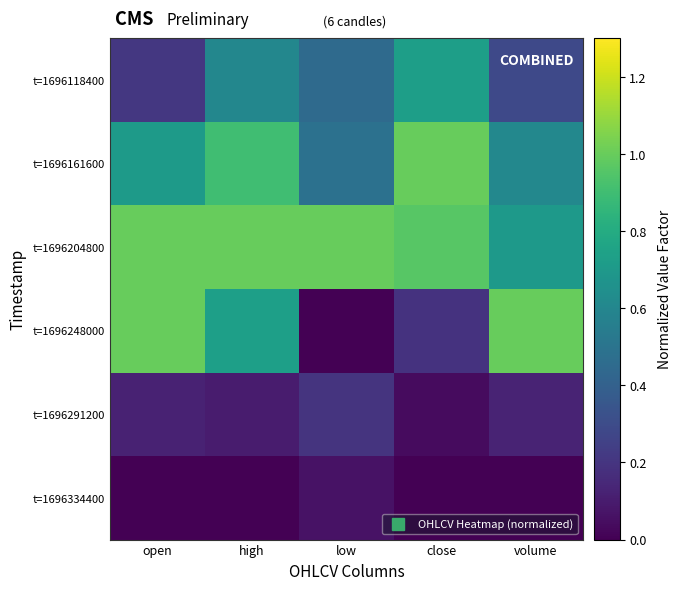

Rank the series by their maximum value, from lowest to highest.

t=1696334400, t=1696291200, t=1696118400, t=1696161600, t=1696204800, t=1696248000